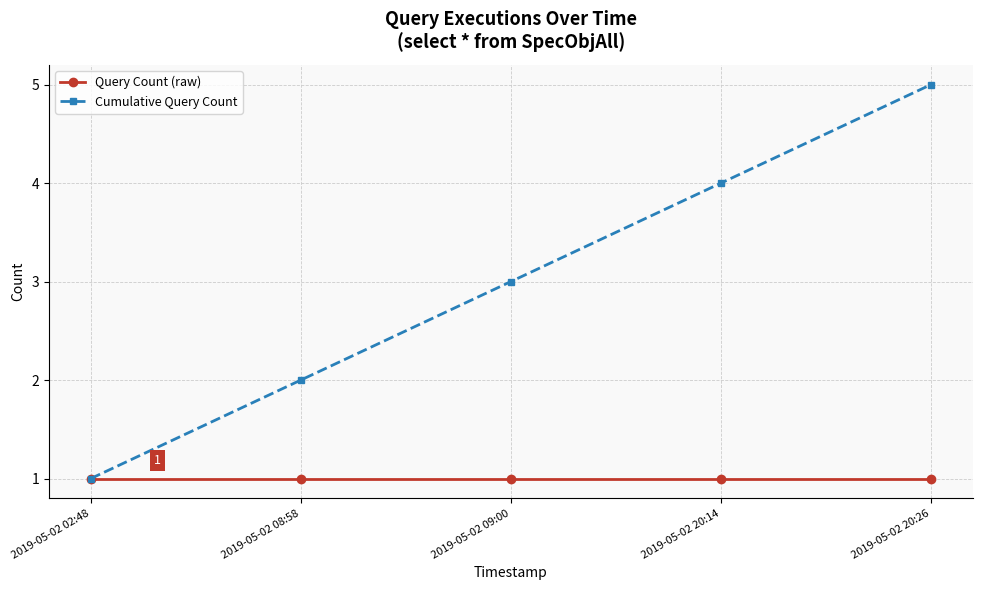

True or false: Cumulative Query Count has a value of 2 at 2019-05-02 20:26.

False